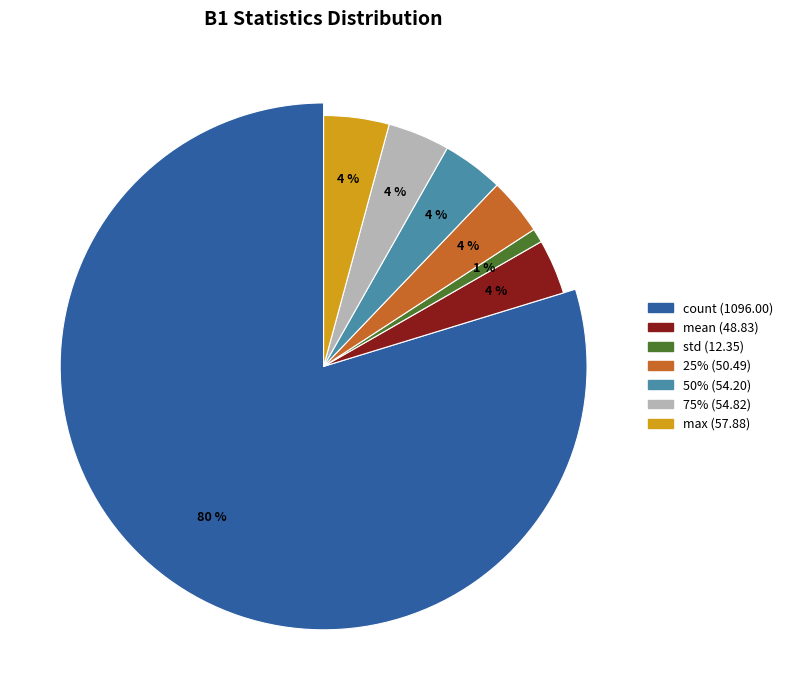

The 75% slice represents 14% of the pie. True or false?

False